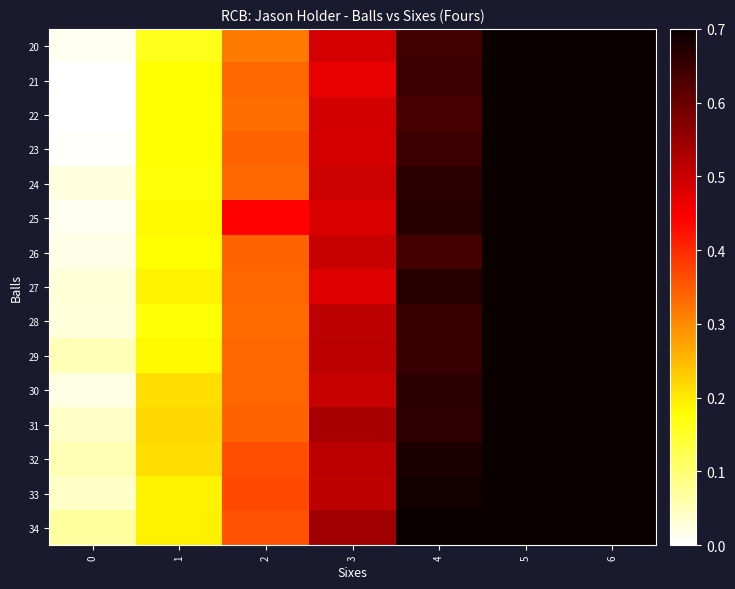

At how many categories does at least one series exceed 0?

7